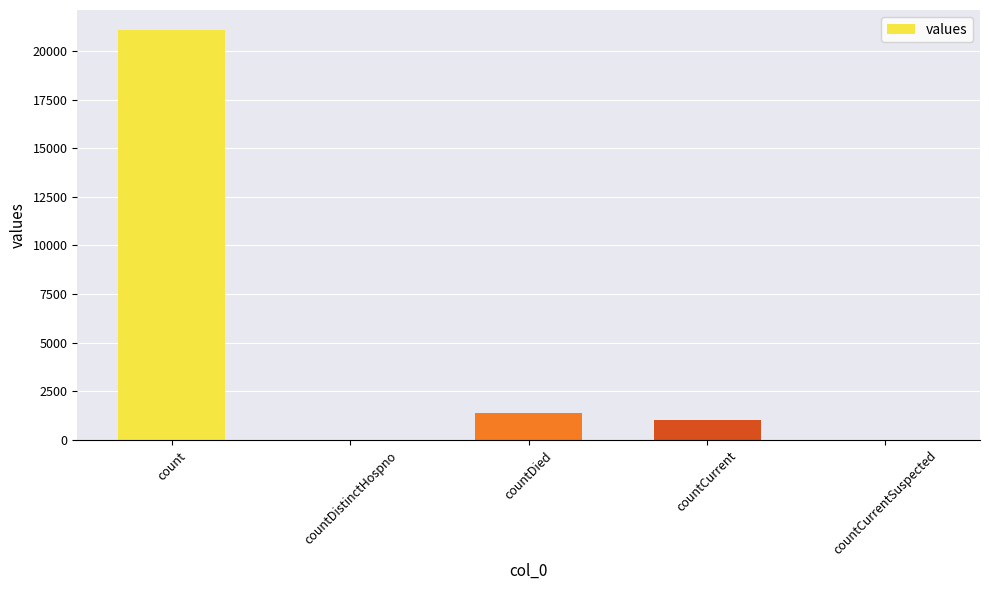

Reading left to right, what are all the values shown in this chart?

21050	0	1405	1006	0